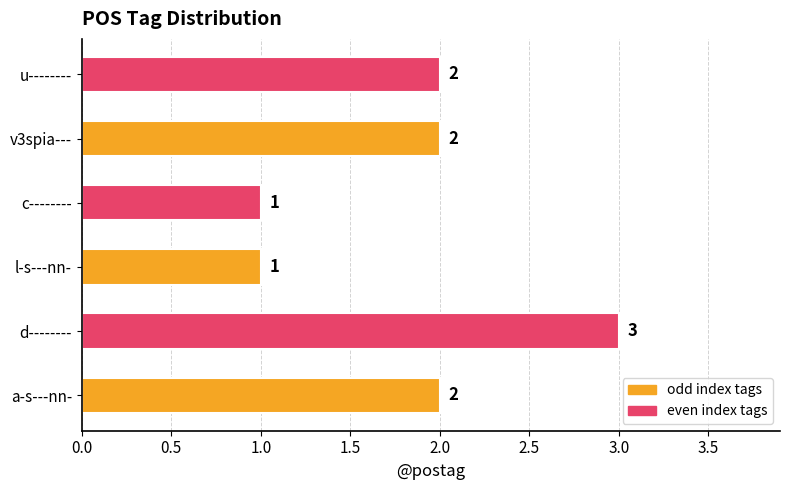

What is the sum of the values at a-s---nn- and u--------?

4